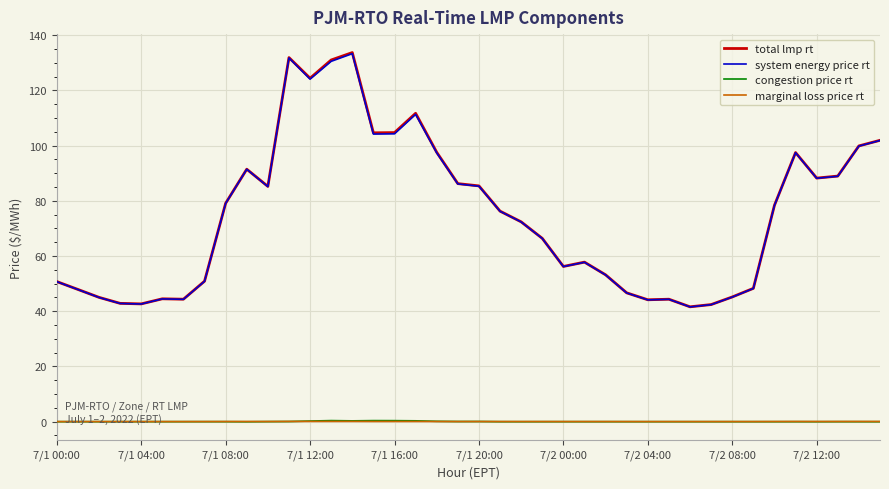

Which series has the largest range (max minus min)?

total lmp rt